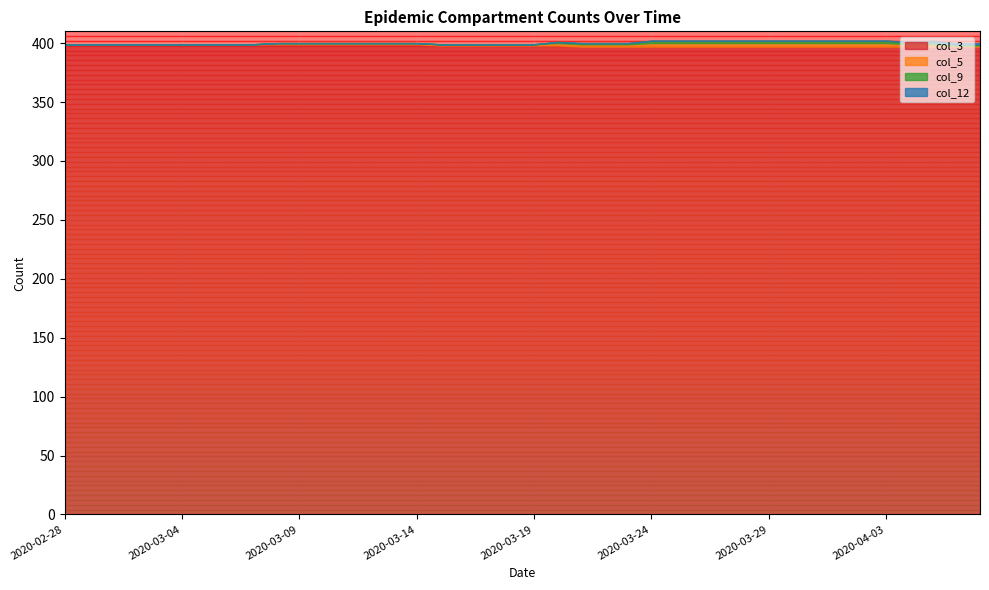

What is the total value across all series at 2020-03-20?

401